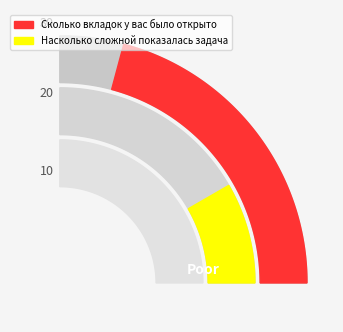

Between Сколько вкладок у вас было открыто and Насколько сложной показалась задача, which is larger?

Сколько вкладок у вас было открыто